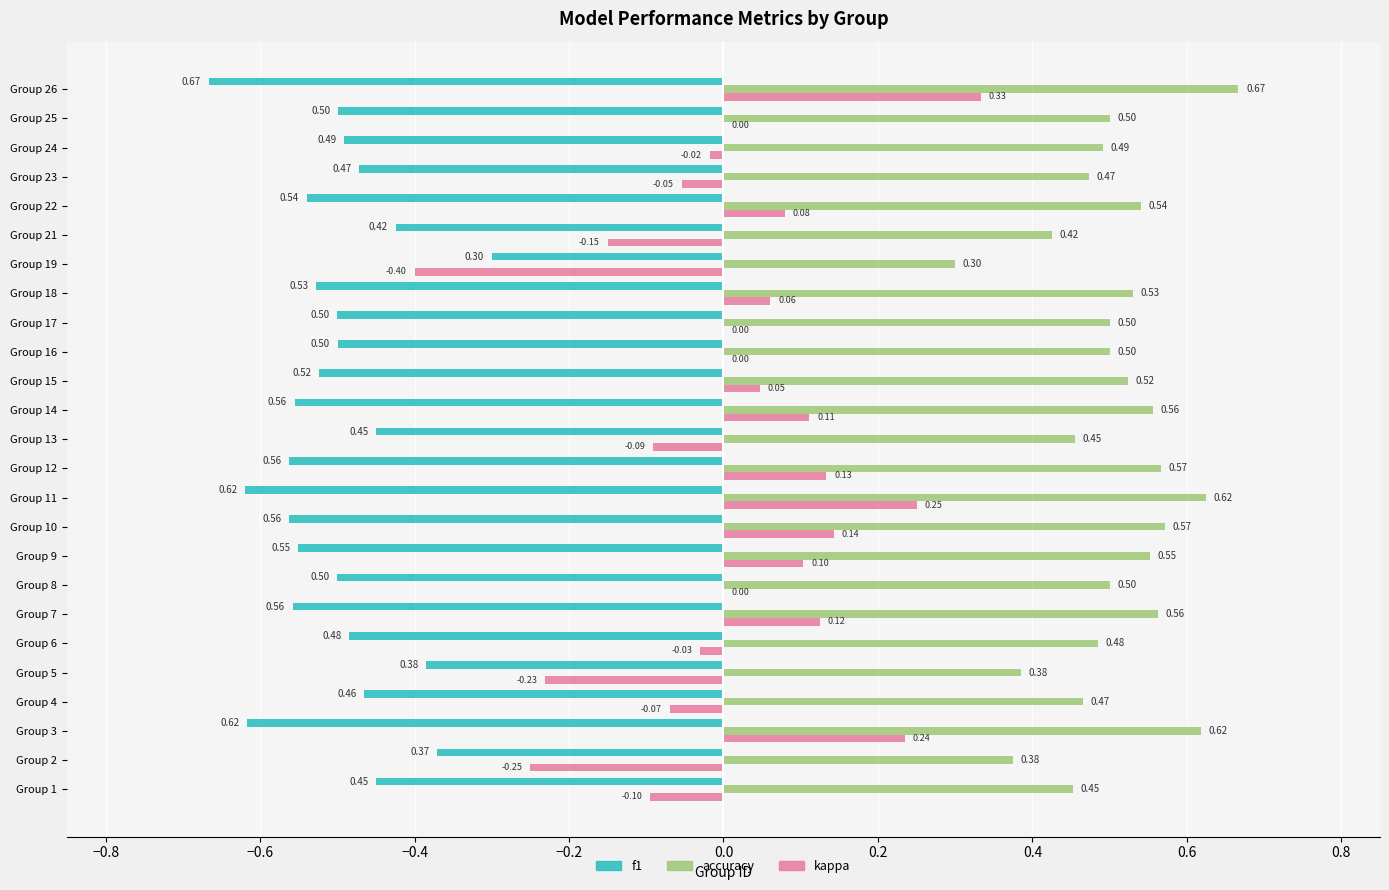

How many series are shown in this chart?

3